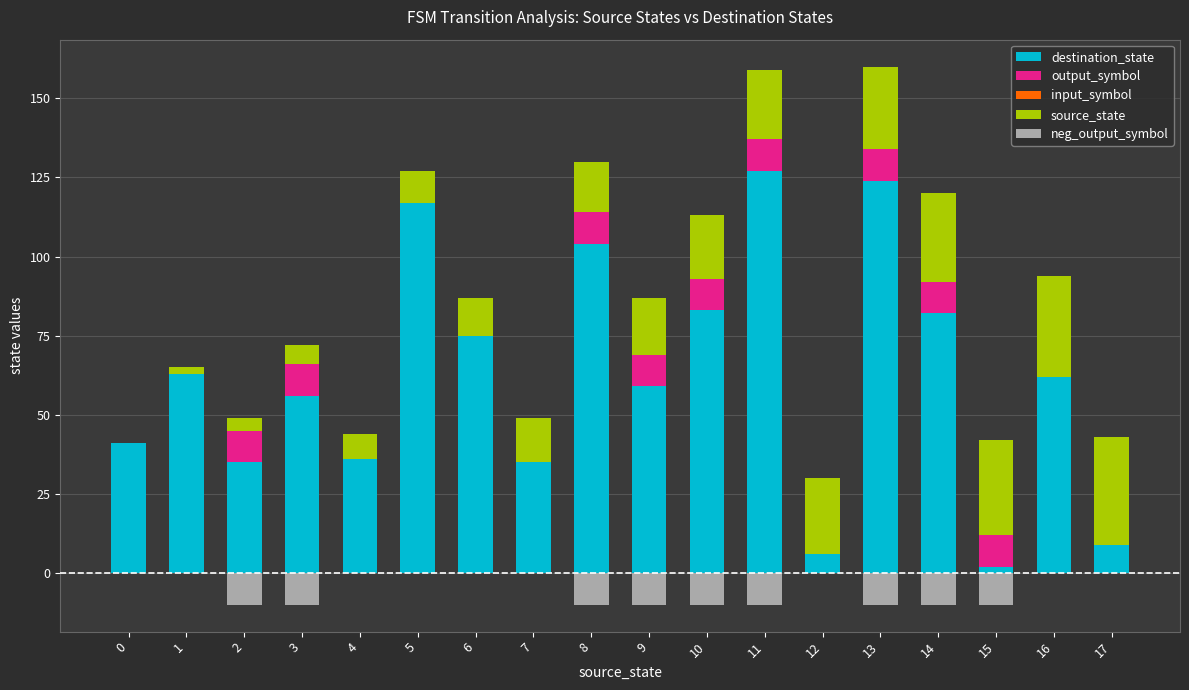

Is the value of neg_output_symbol at 8 greater than the value of source_state at 14?

No